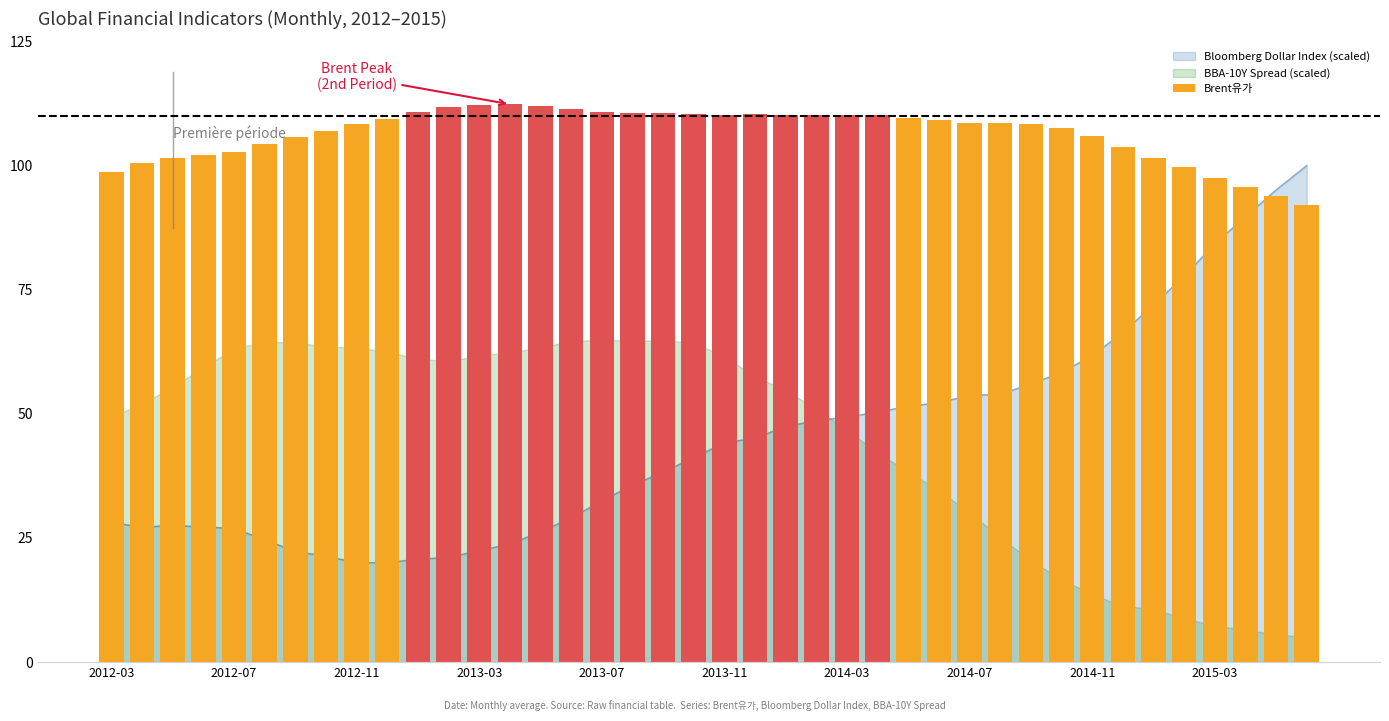

What is the ratio of the value at 2014-03 to the value at 2015-03?

1.1